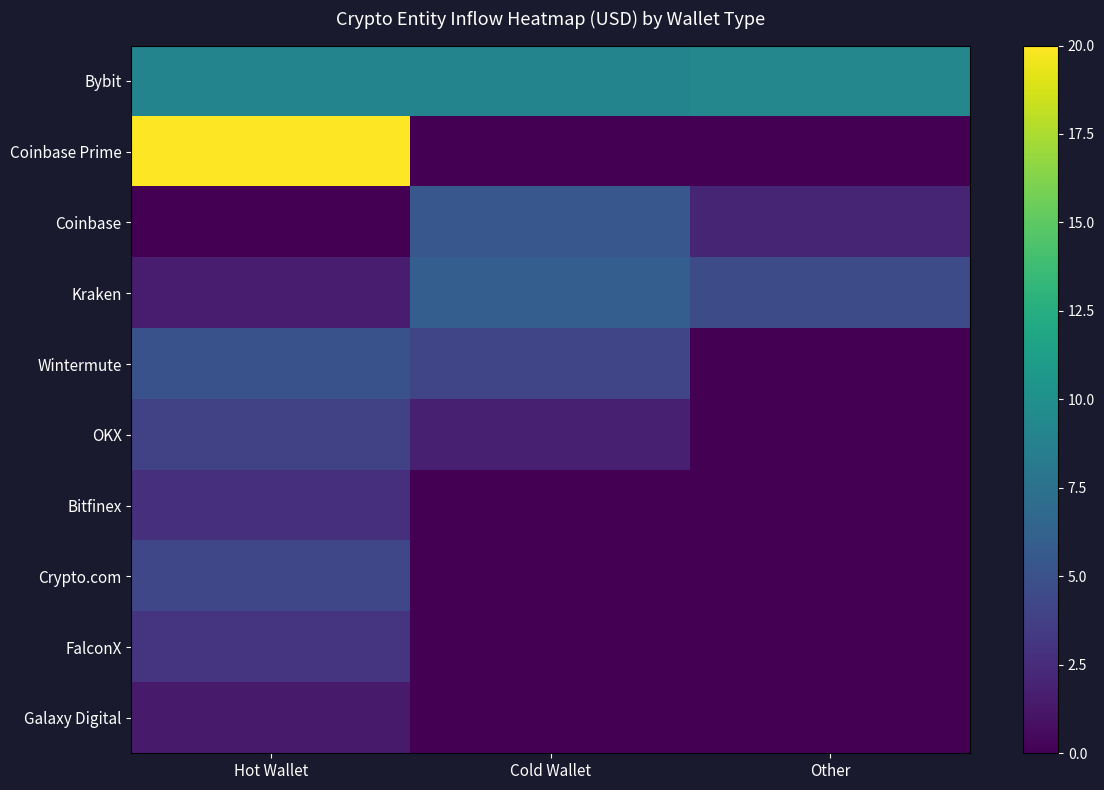

Which series has the widest spread of values?

Coinbase Prime